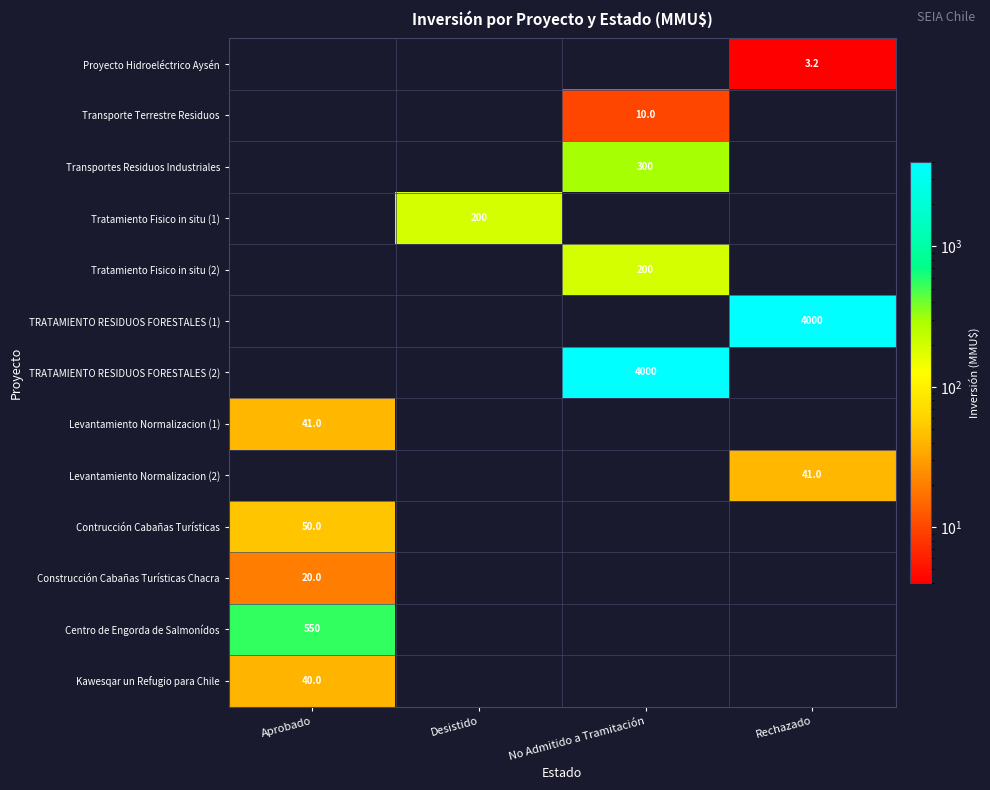

True or false: Centro de Engorda de Salmonídos has a value of 257.1 at Aprobado.

False